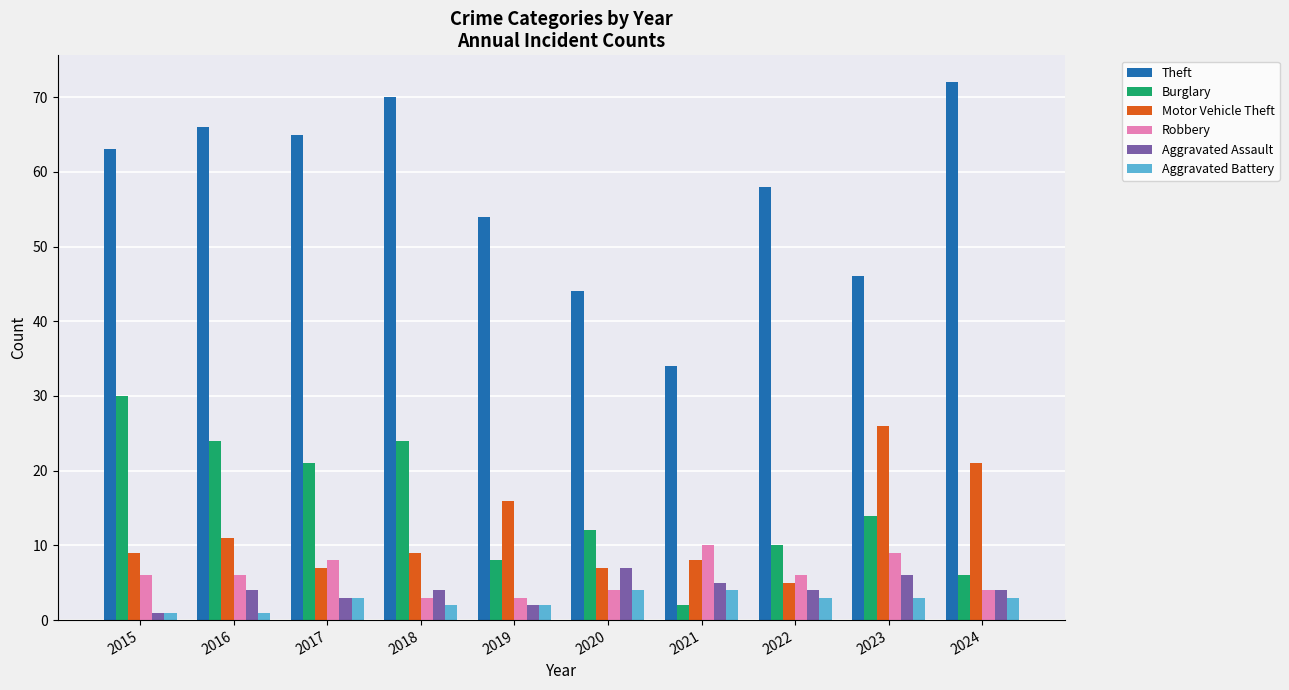

At how many categories does at least one series exceed 32?

10